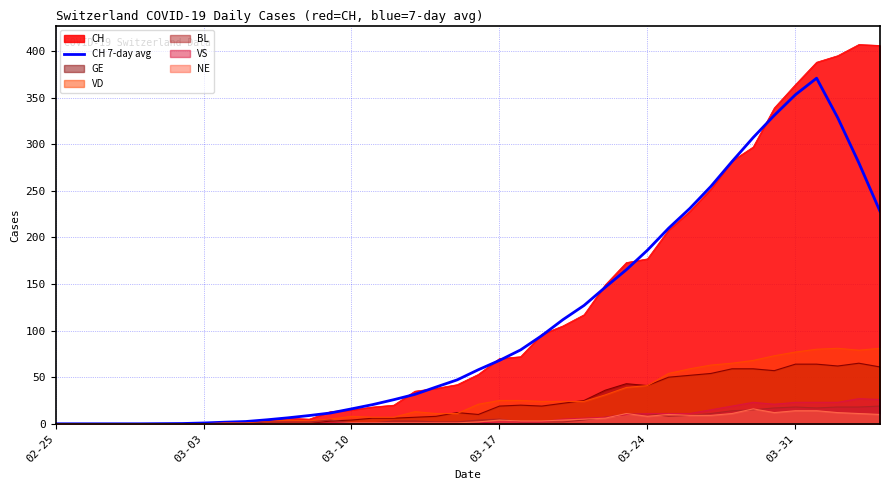

What is the greatest value displayed?

407.0